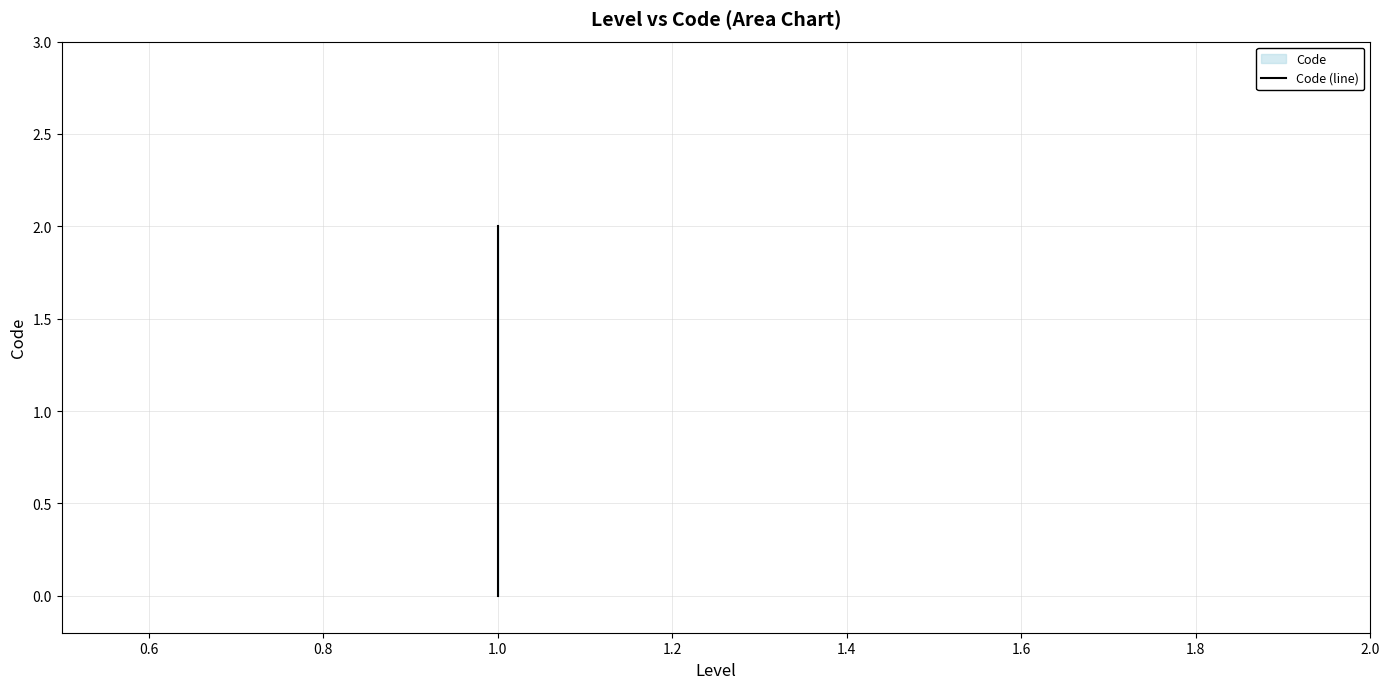

How many distinct data groups are displayed?

1